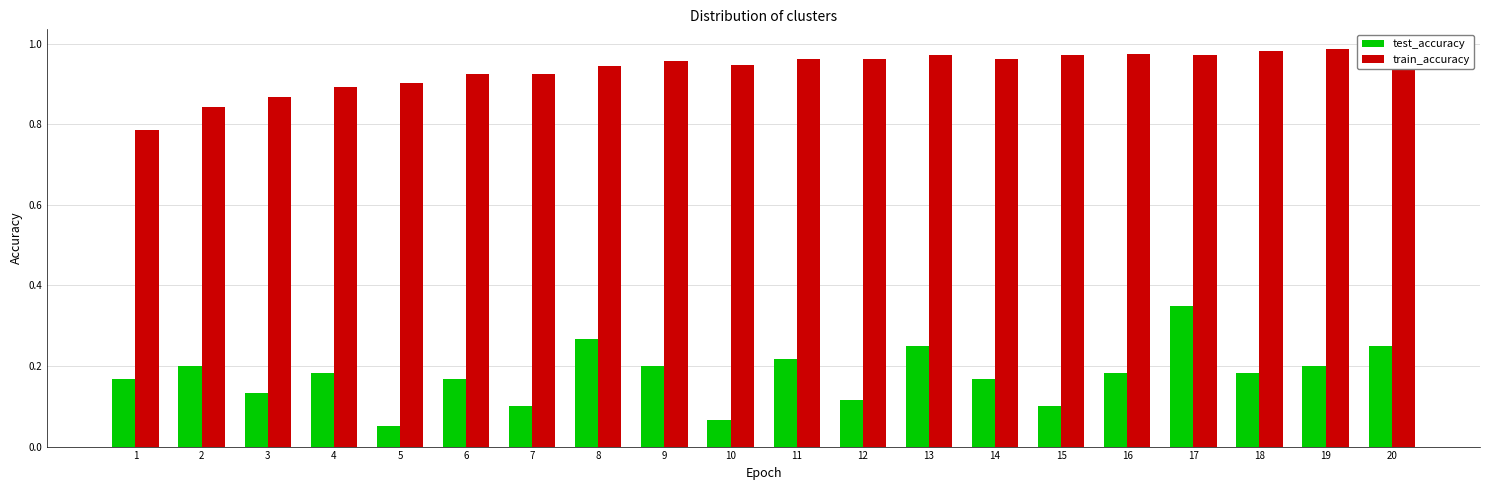

Is it true that test_accuracy equals 0.0 at 7?

False